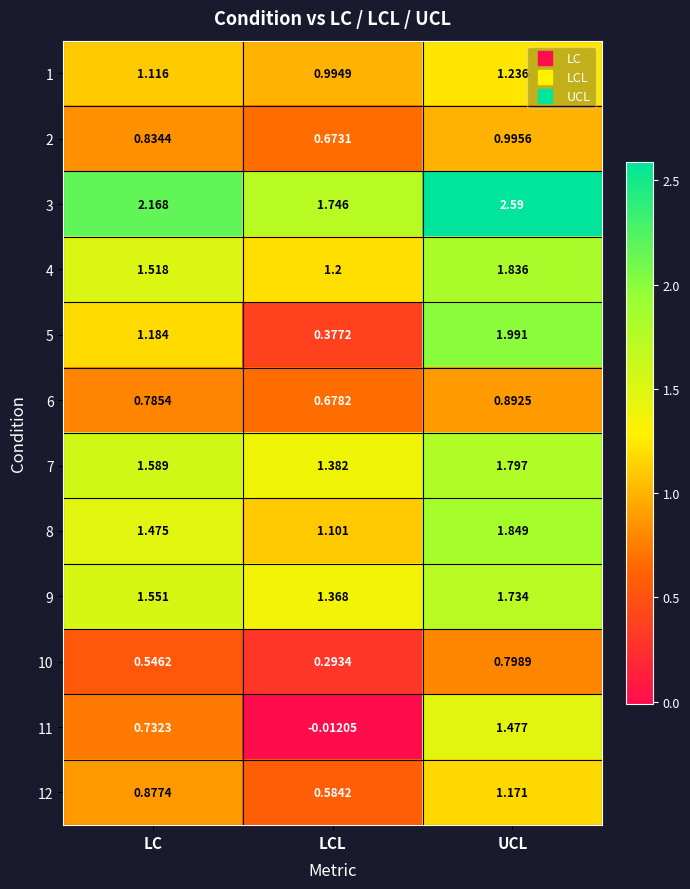

Which category has the highest value across all series?

UCL